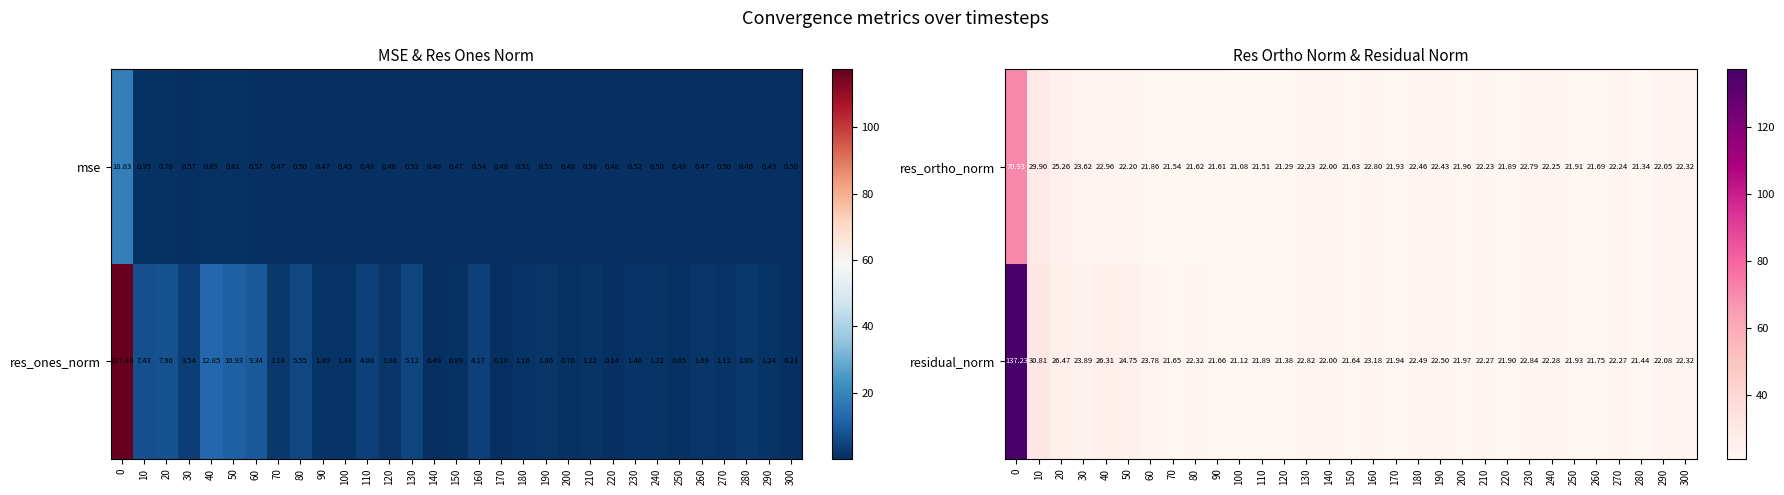

What is the average value of the res_ortho_norm series?

24.0